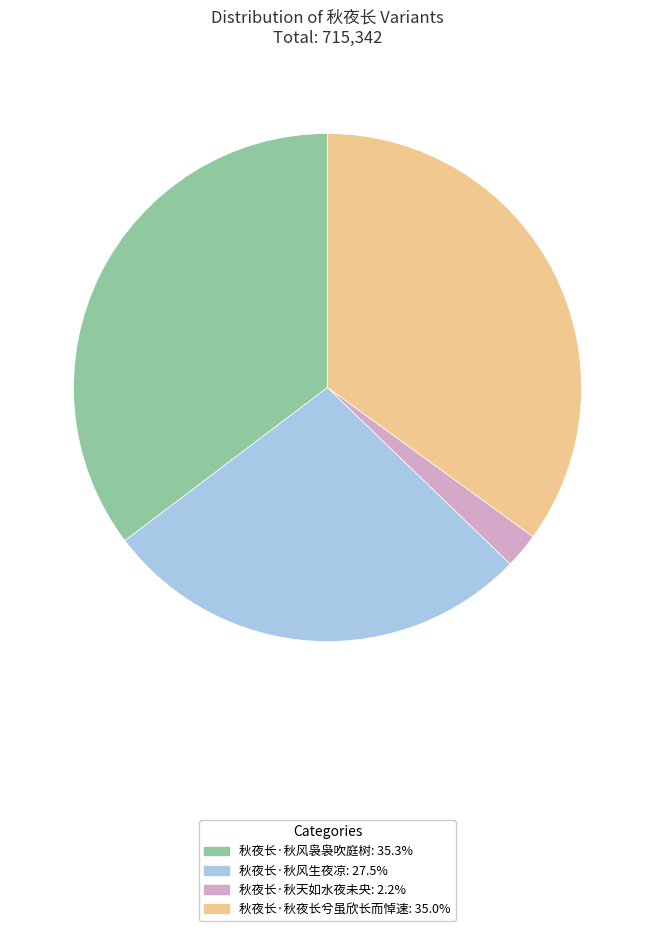

Is the sum of 秋夜长·秋夜长兮虽欣长而悼速 and 秋夜长·秋天如水夜未央 greater than half?

No